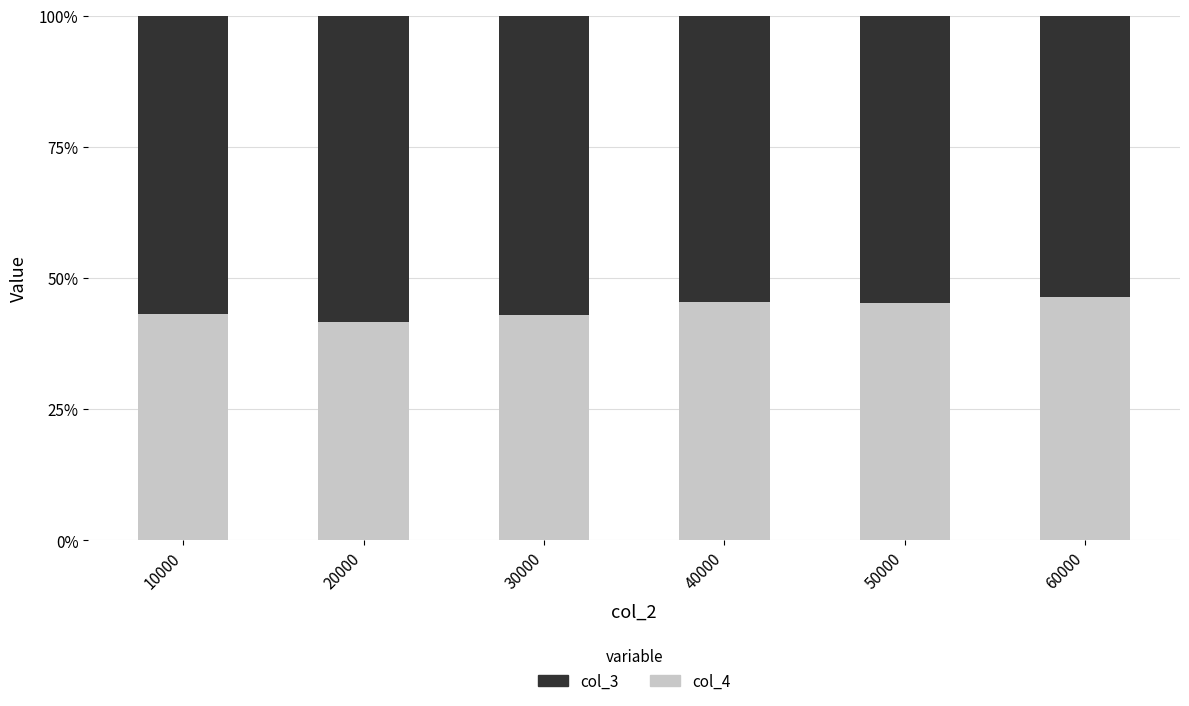

What is the total value across all series at 60000?

100.0